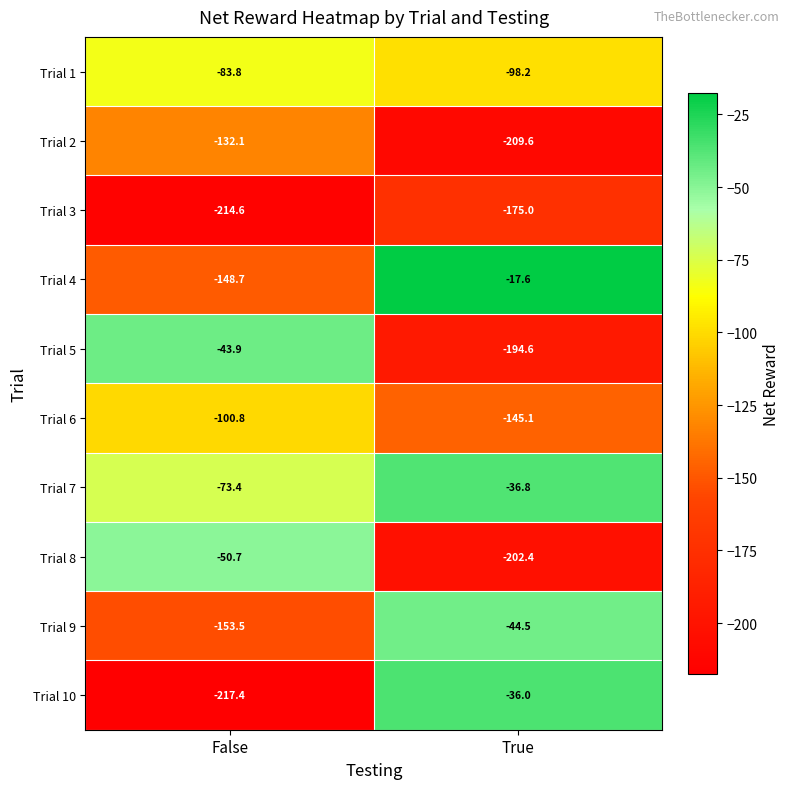

Which series has the largest total across all categories?

Trial 7